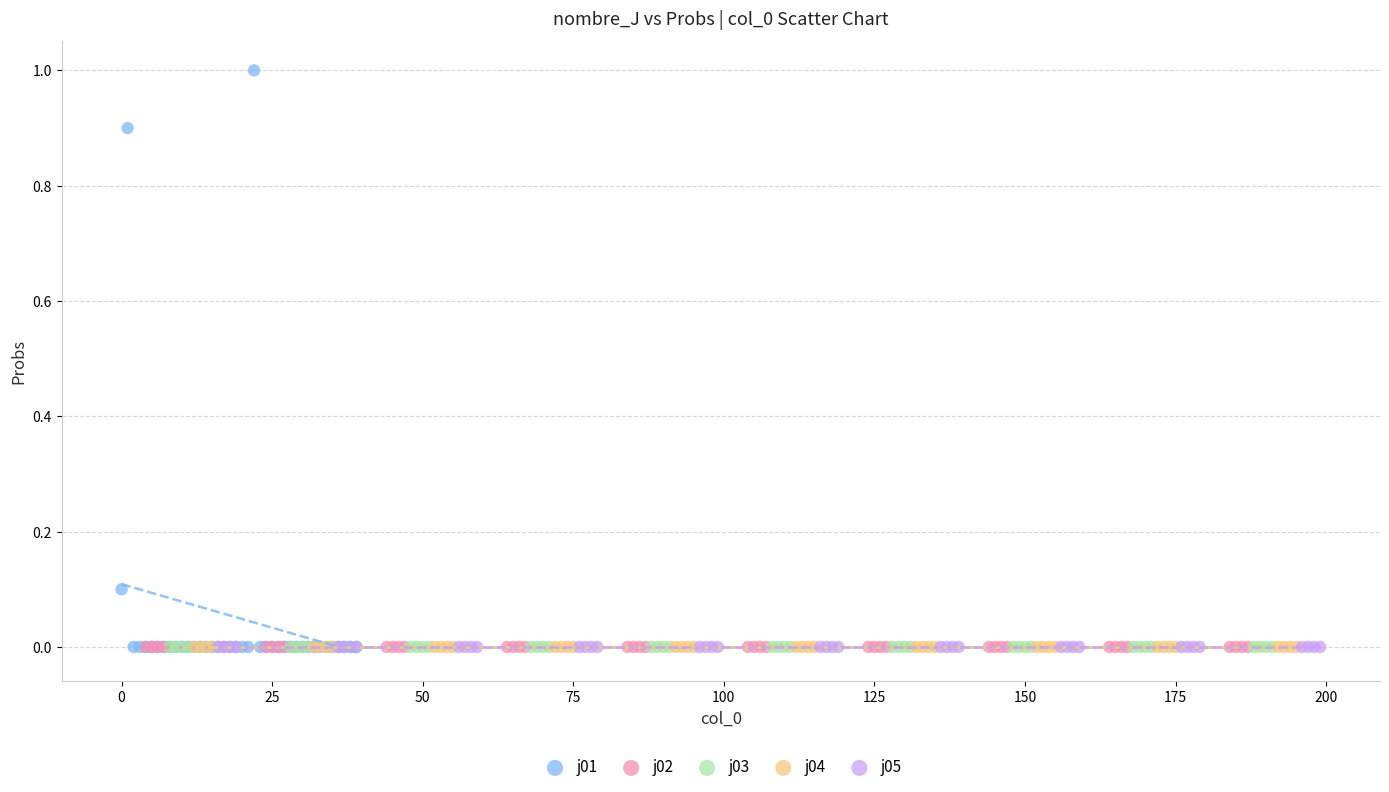

Which series reaches the maximum Y coordinate?

j01